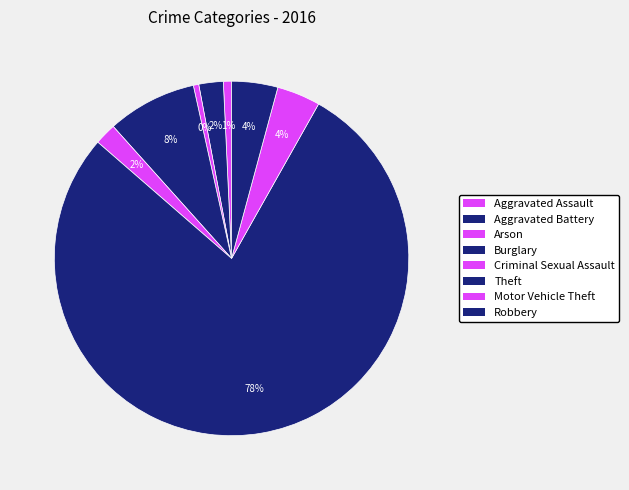

Rank the categories by value from lowest to highest.

Arson, Aggravated Assault, Criminal Sexual Assault, Aggravated Battery, Motor Vehicle Theft, Robbery, Burglary, Theft